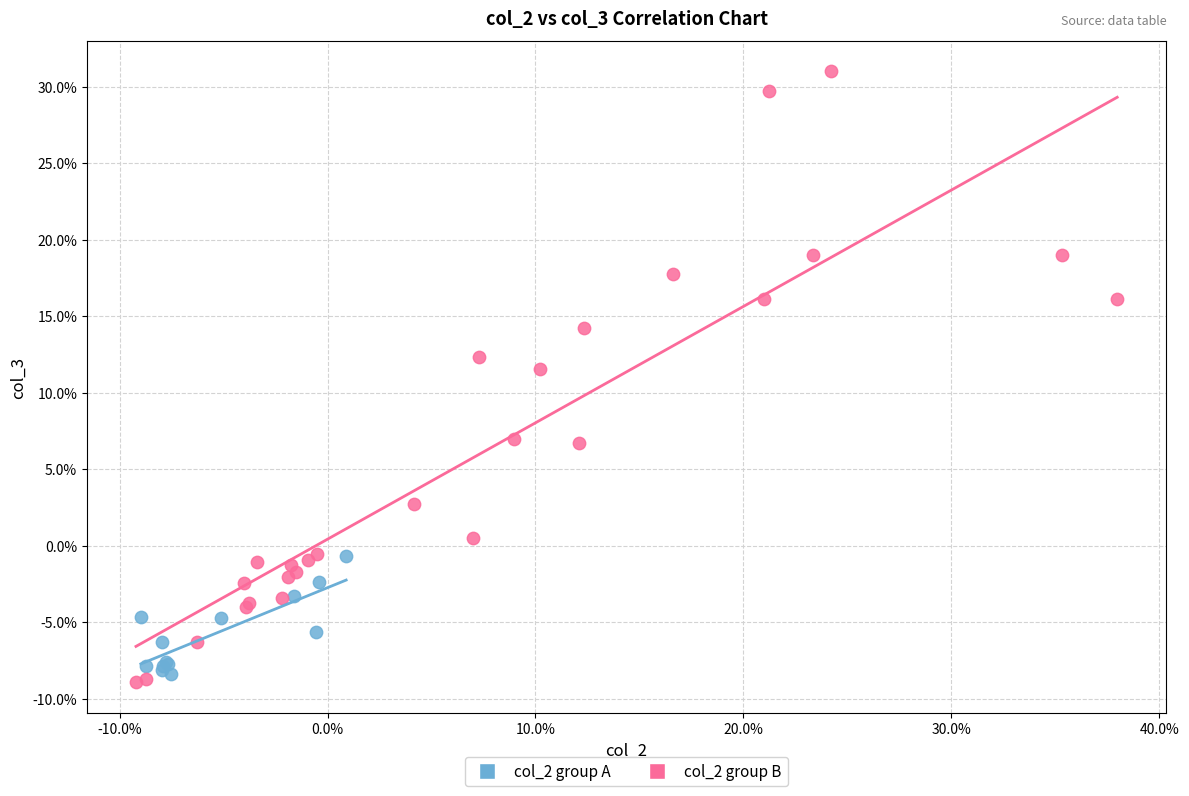

What are all the series names shown in the legend?

col_2 group A, col_2 group B